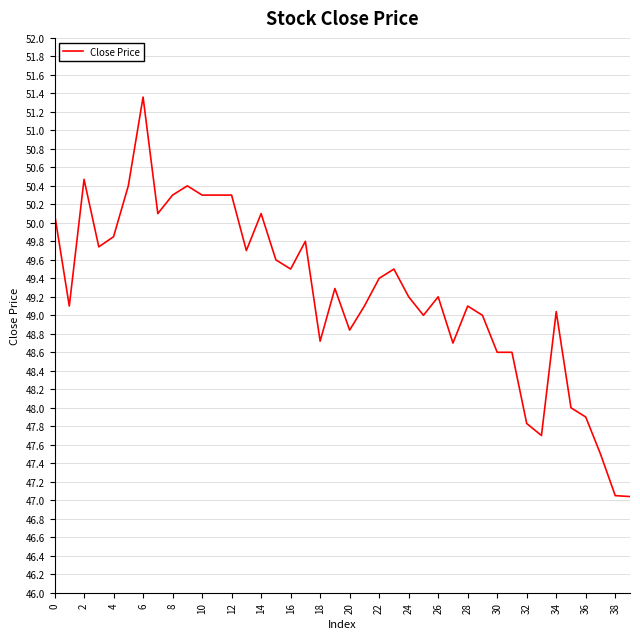

What is the maximum value shown in the chart?

51.4